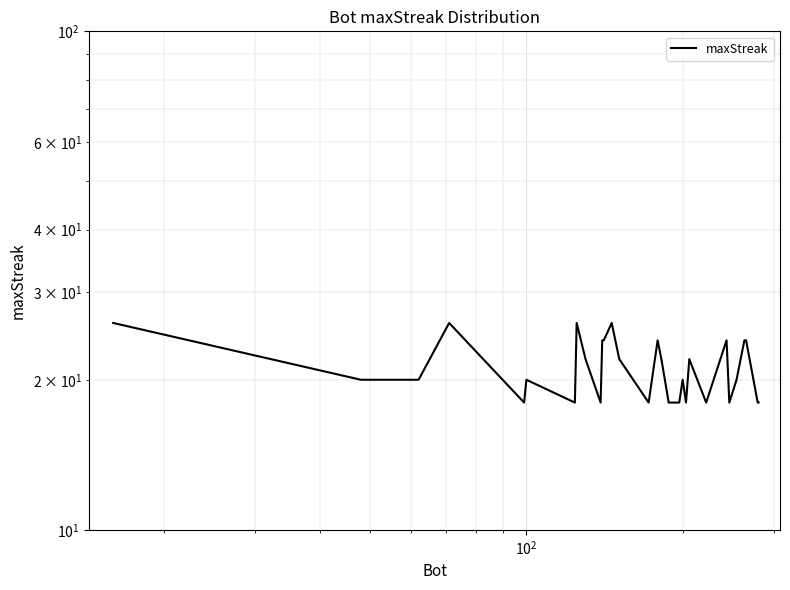

How many interior local peaks (higher than both neighbors) does the data have?

8